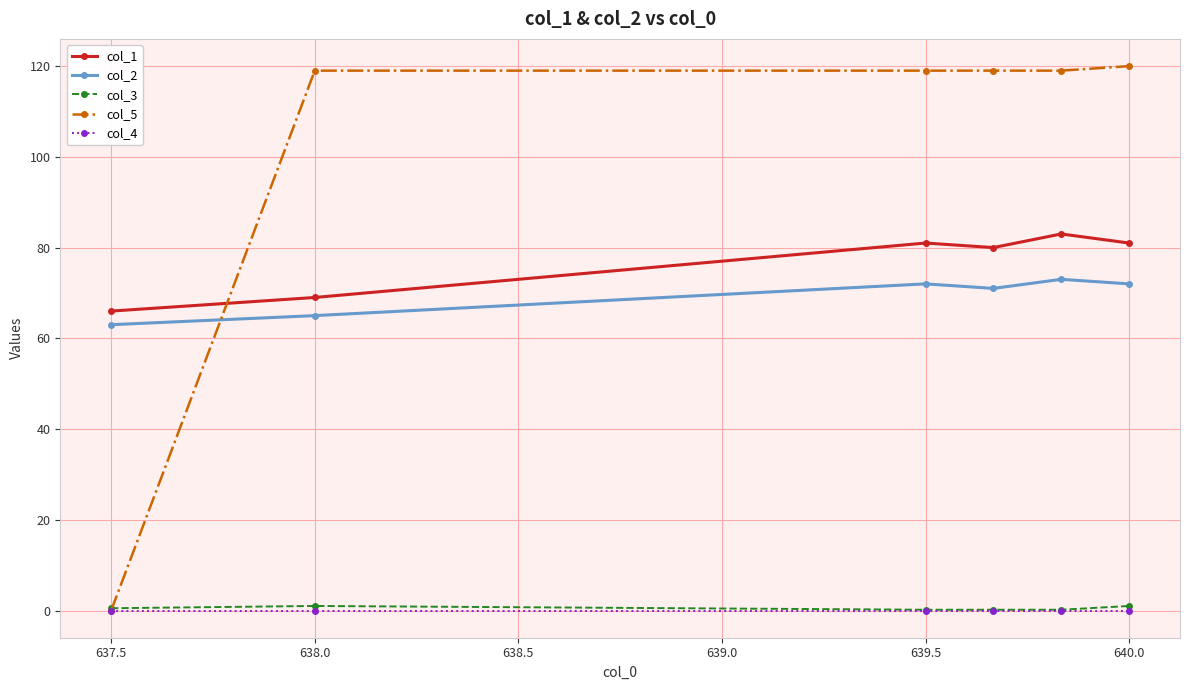

Which series has the largest total across all categories?

col_5